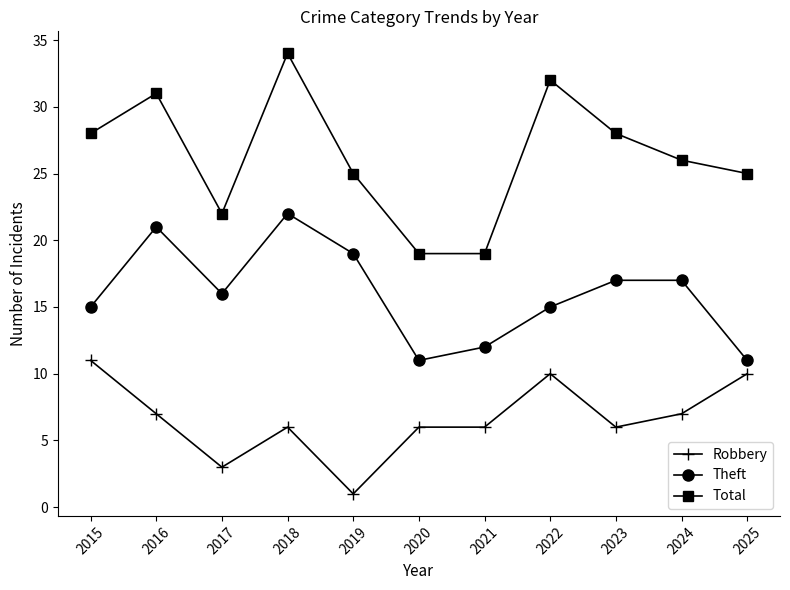

The Total series shows 28 at 2023. True or false?

True